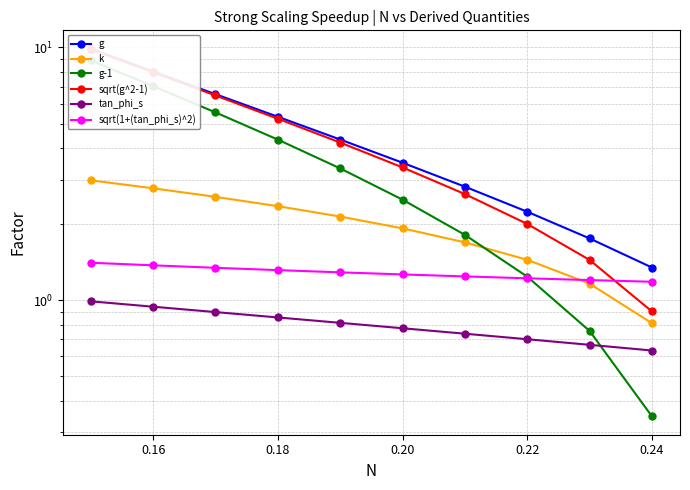

Which series has the largest range (max minus min)?

sqrt(g^2-1)